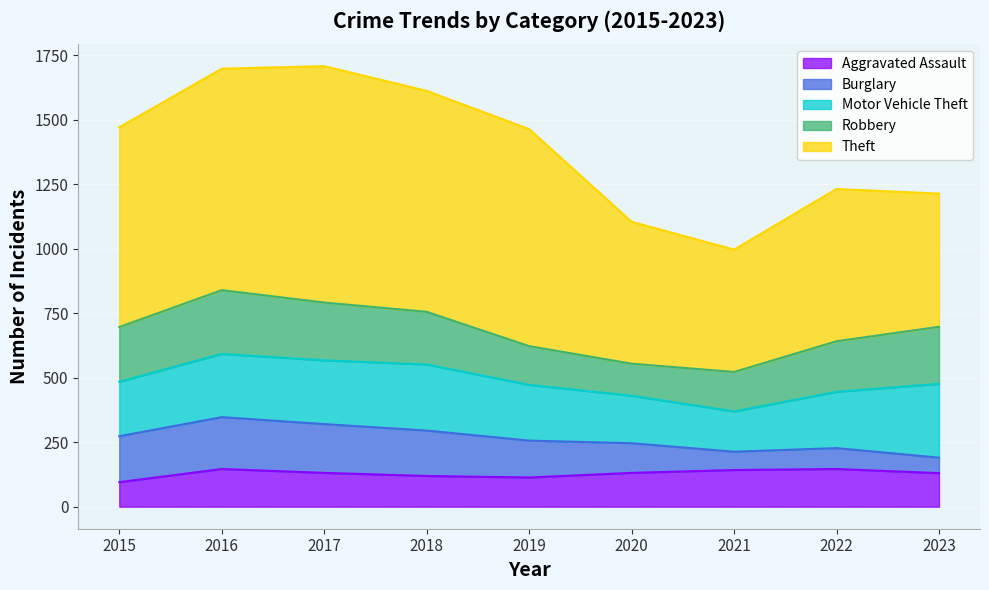

Read the Robbery value at 2016, to the nearest 10.

250